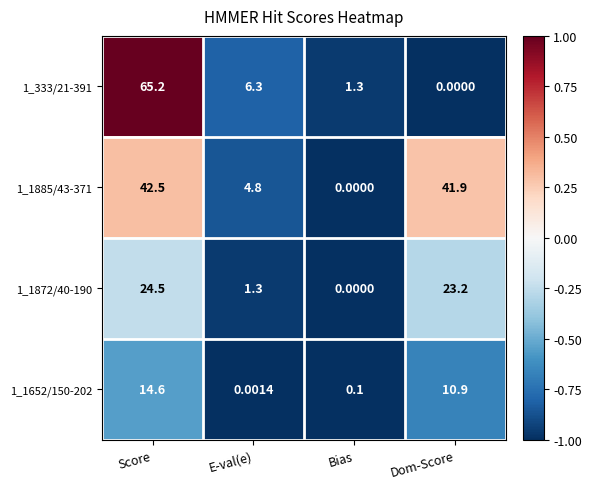

How many categories are shown in the chart?

4